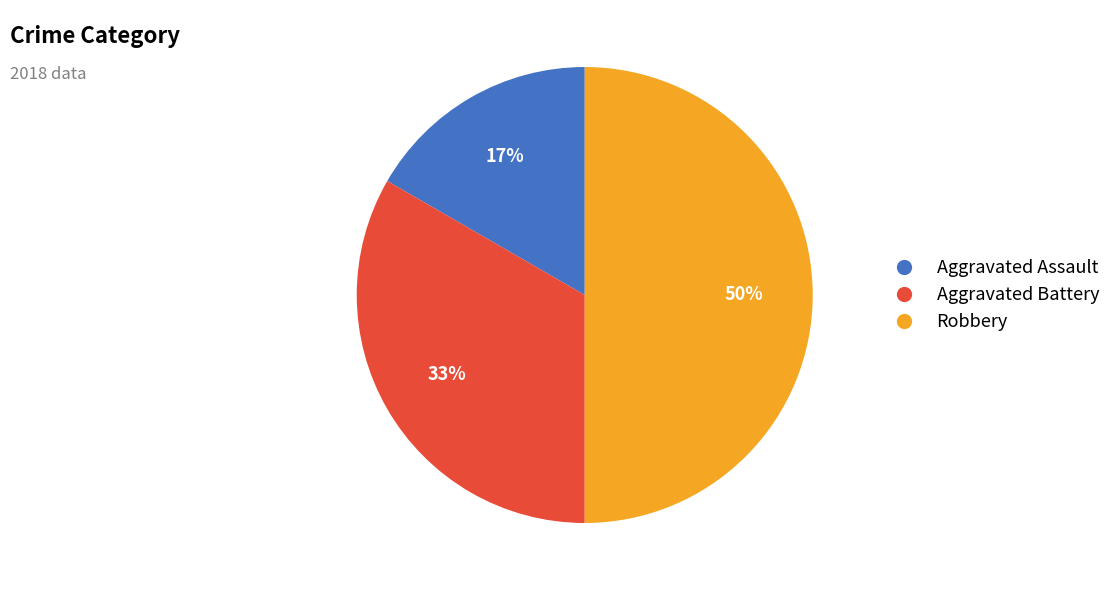

How many segments does this pie chart have?

3